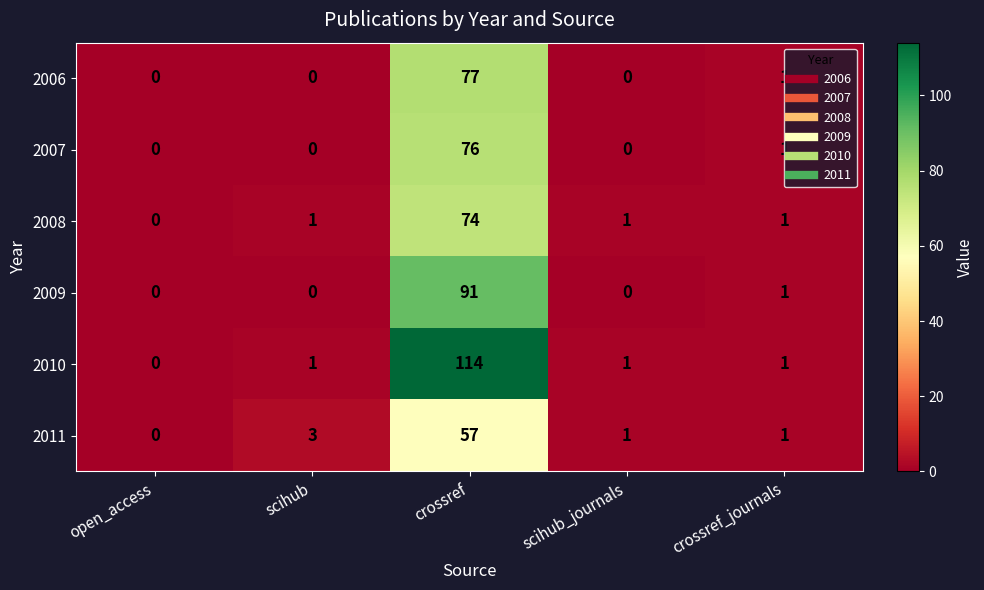

The 2007 series shows 1 at crossref_journals. True or false?

True